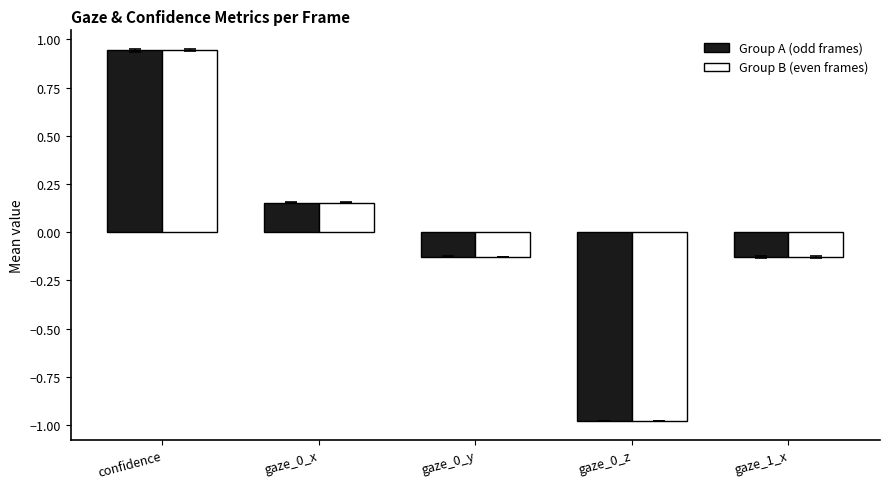

What is the minimum value for Group B (even frames)?

-1.0